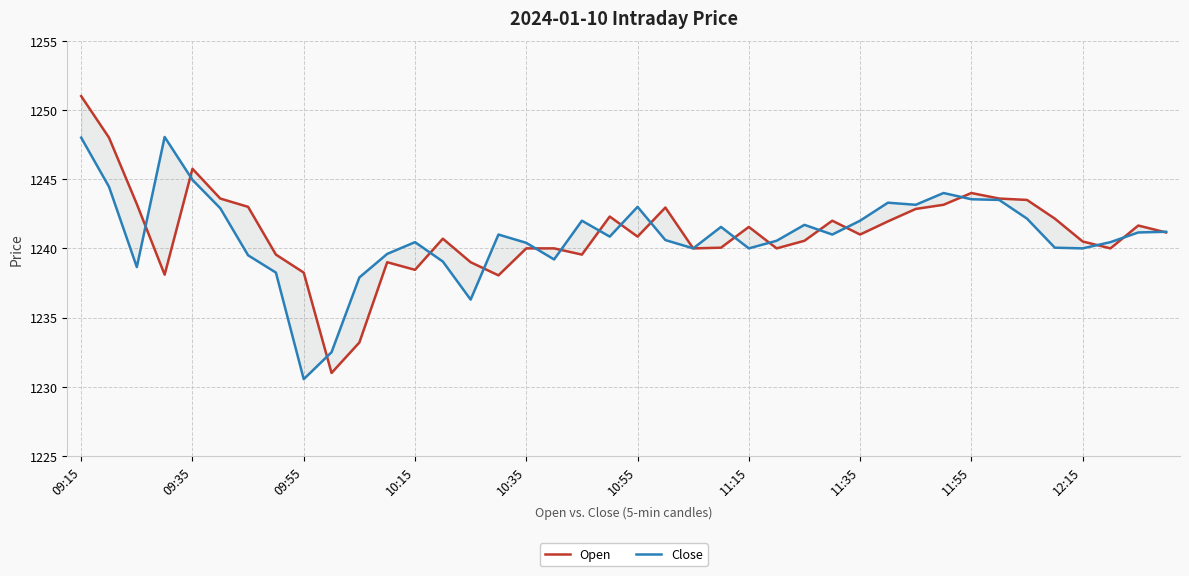

At which label is Close closest to 1239?

13